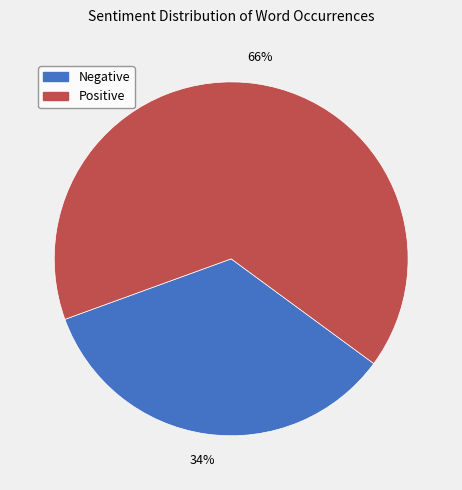

Does any single category account for the majority?

Yes